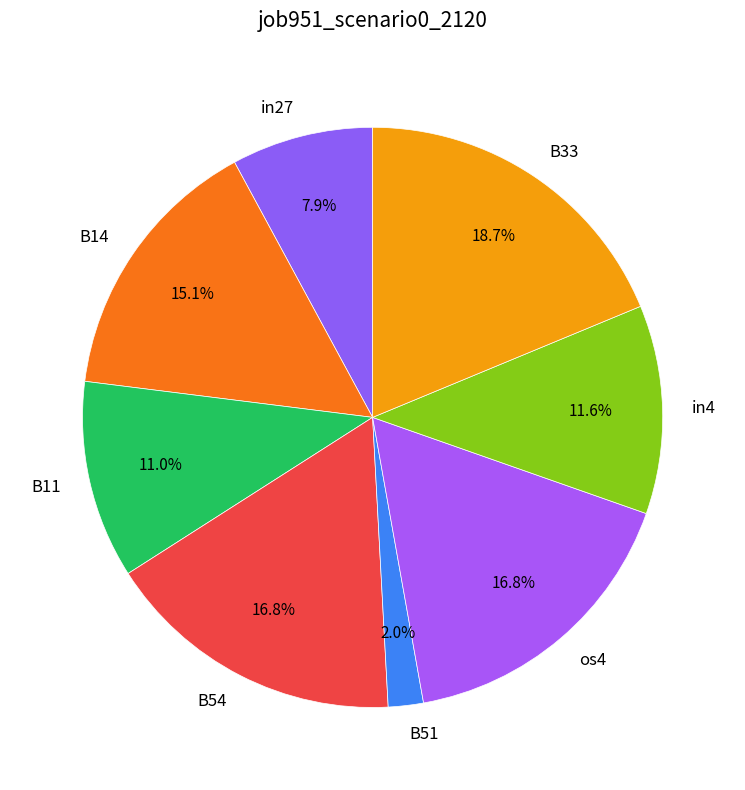

Is B14 the majority of the pie?

No